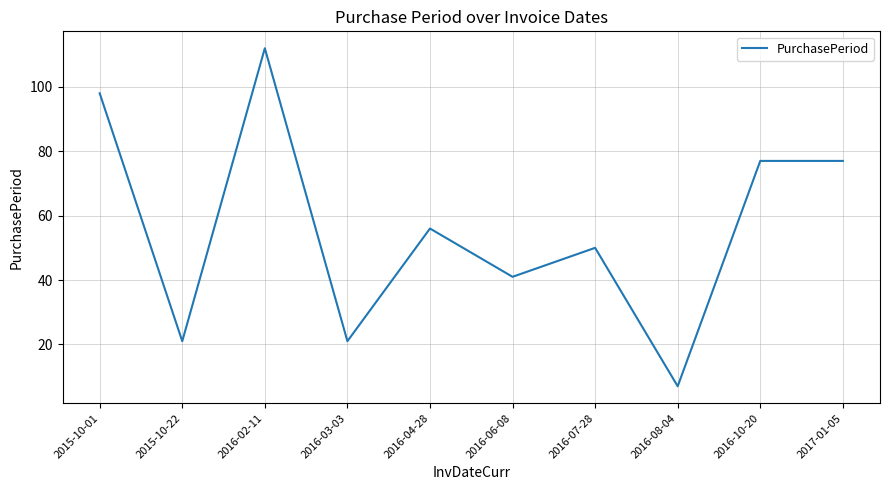

Where is the data nearest to the value 59?

2016-04-28